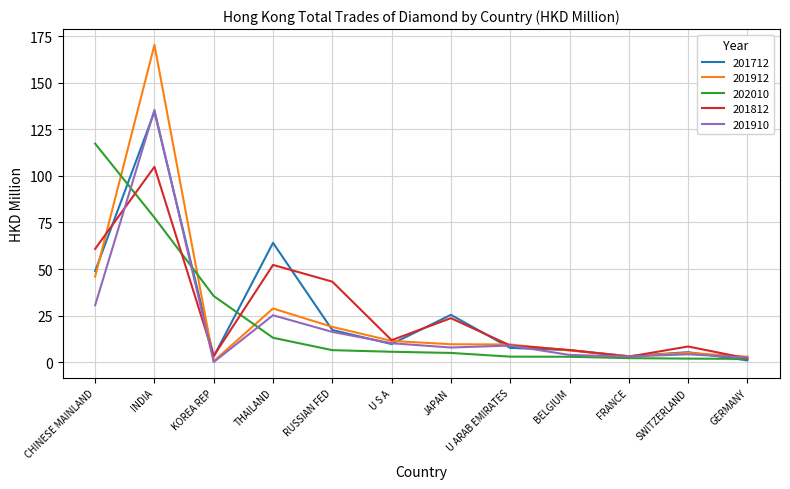

At which label does 201712 reach its peak?

INDIA